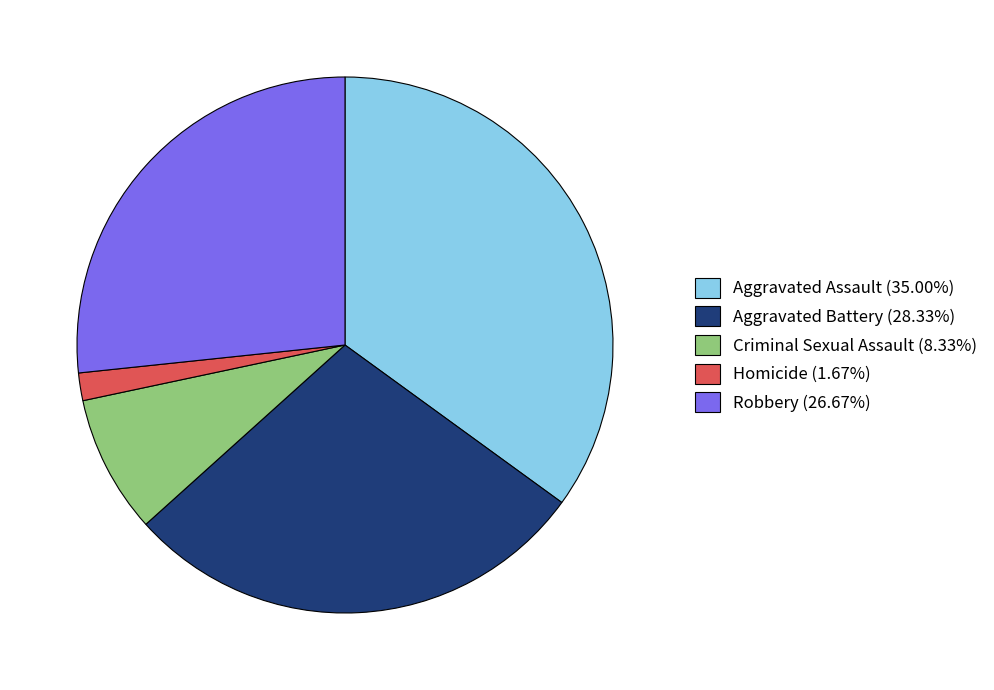

Combined, do Robbery (26.67%) and Criminal Sexual Assault (8.33%) account for over 50%?

No